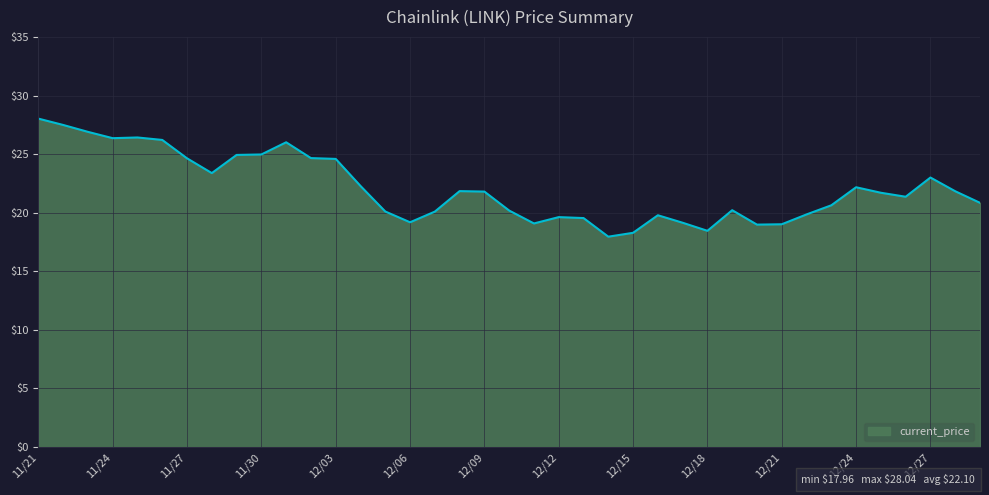

What is the sum of all values?

861.9